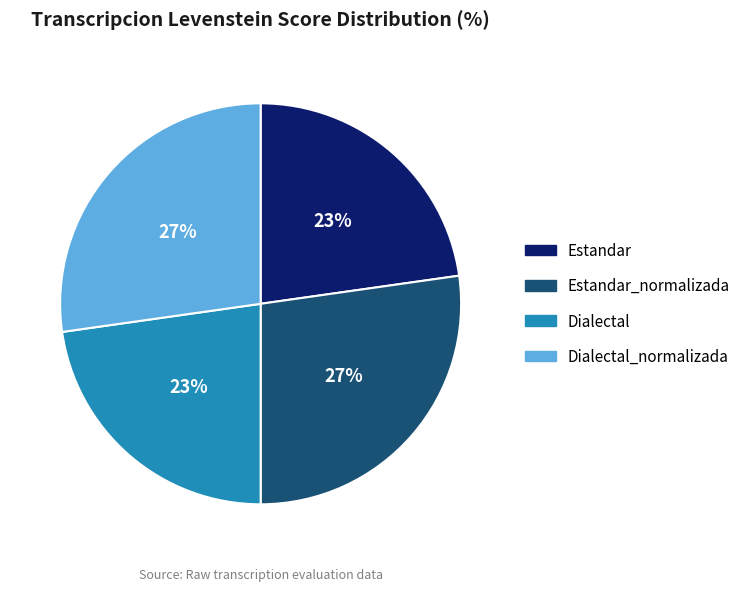

To the nearest percent, what percentage of the pie is Dialectal_normalizada?

27%